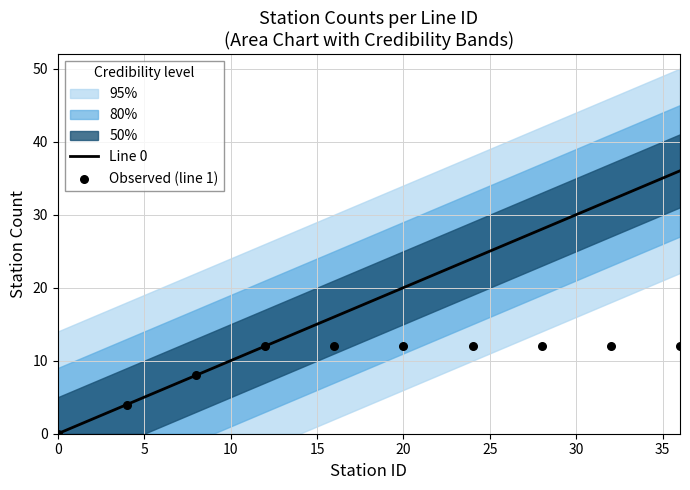

Which series reaches the minimum Y coordinate?

line_0_stations